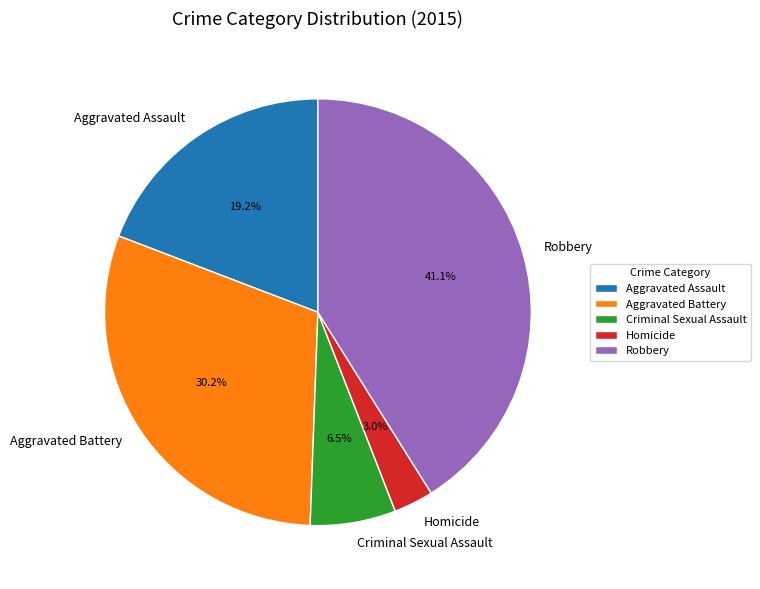

True or false: Robbery accounts for 47% of the total.

False